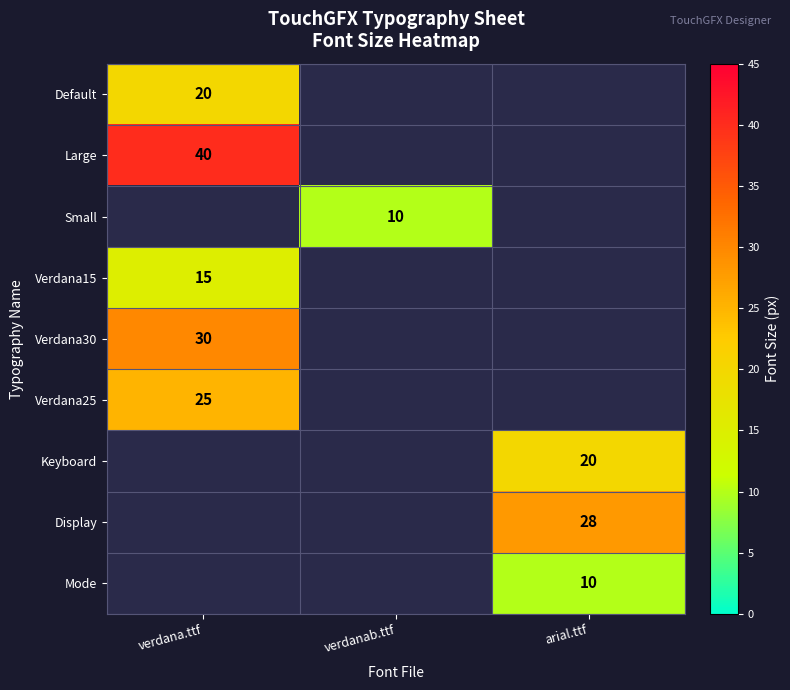

True or false: Large has a value of 40 at verdana.ttf.

True